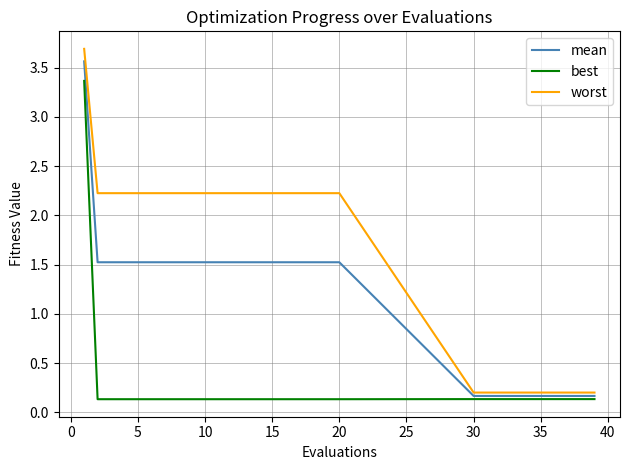

How many categories are shown in the chart?

30